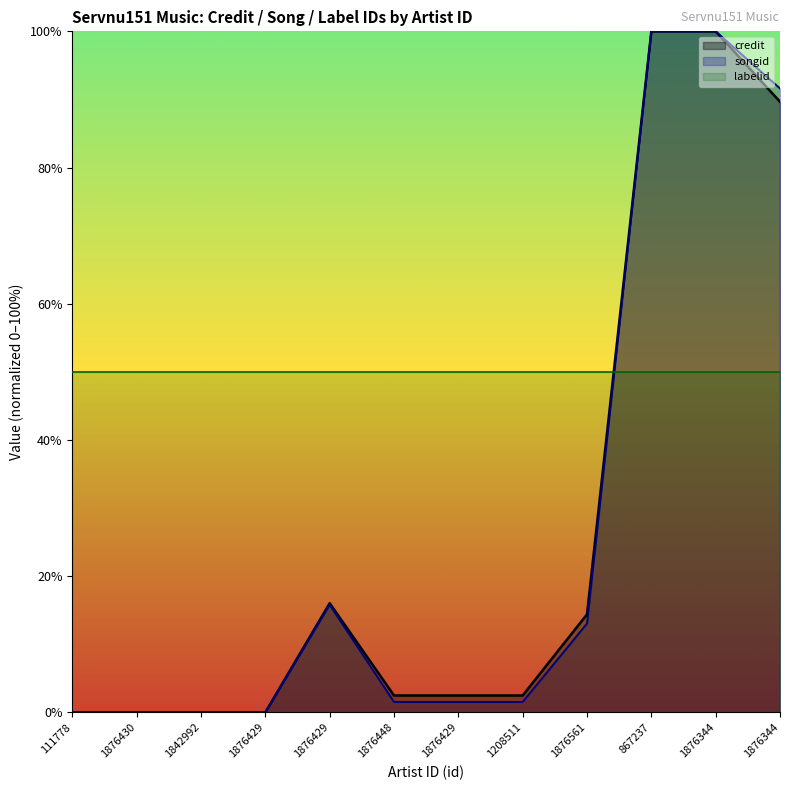

What is the approximate value of credit at 1876429?

2.5